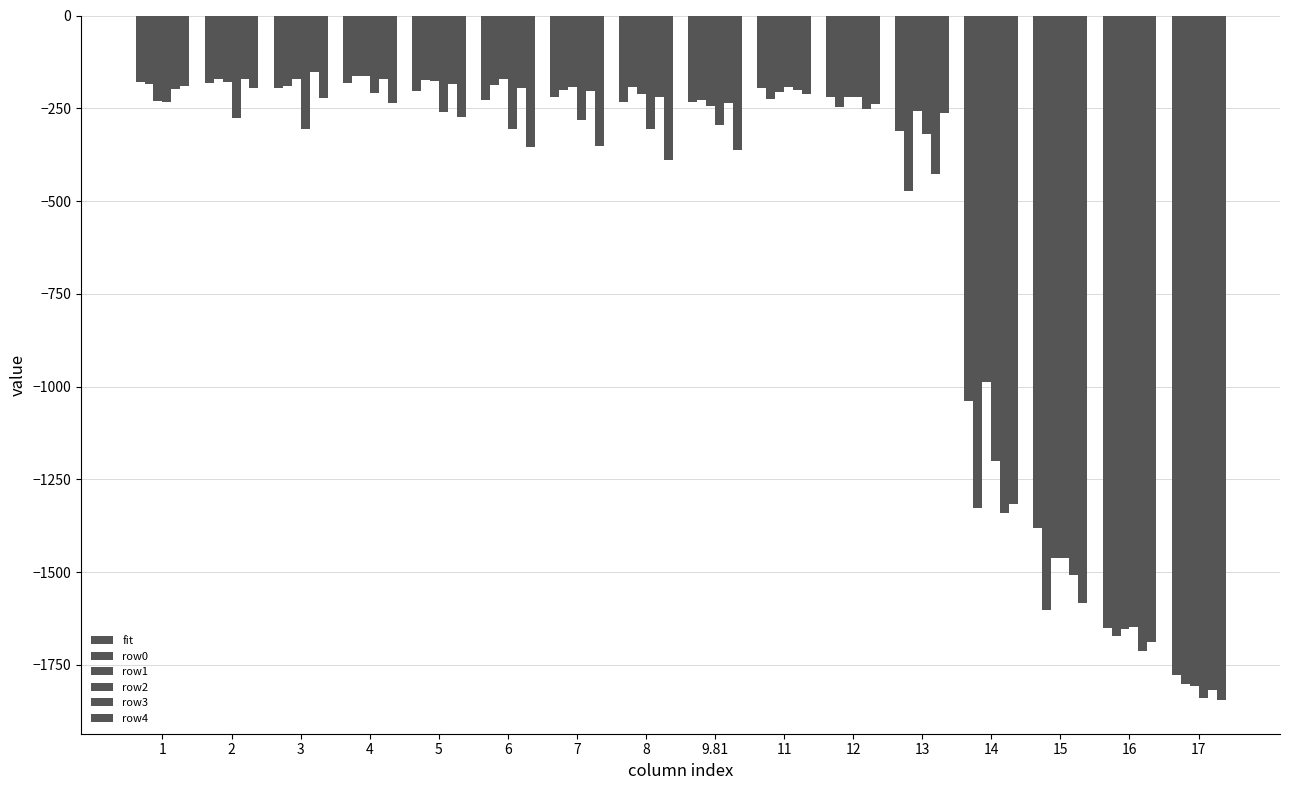

At which category is the sum across all series the highest?

4